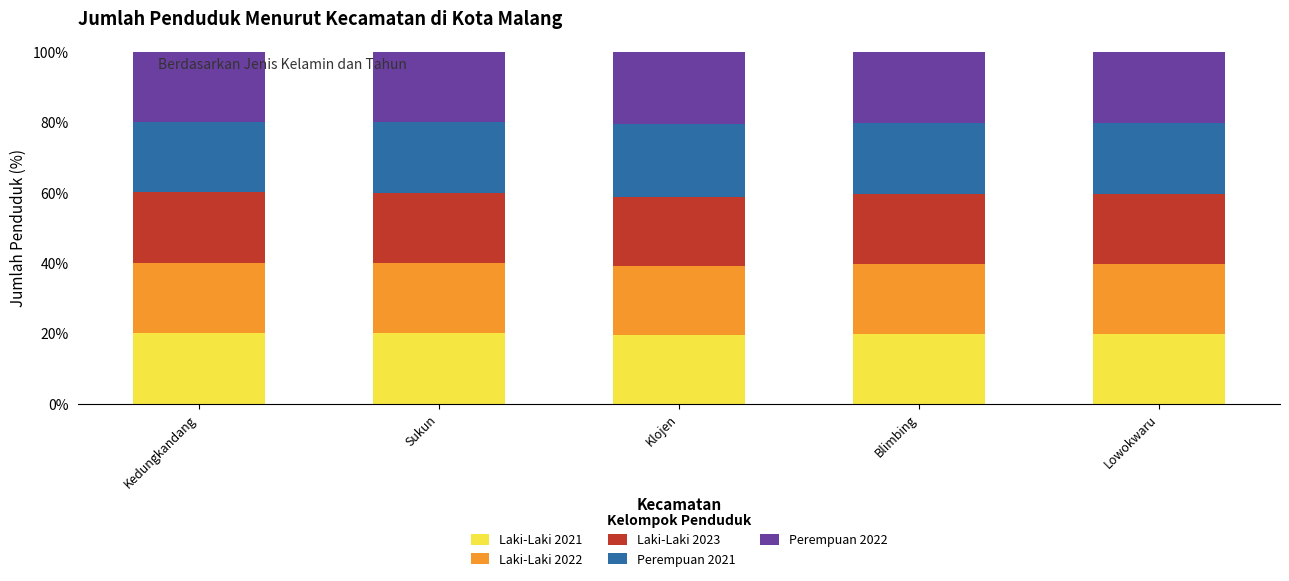

What is the total value across all series at Sukun?

100.0